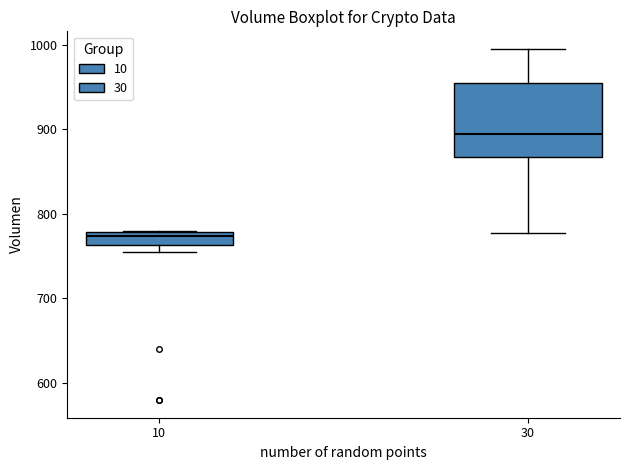

Where does the median line of the box at x = 10 sit on the y-axis? The values are not printed on the chart, so give them approximately, as read against the axis.

770